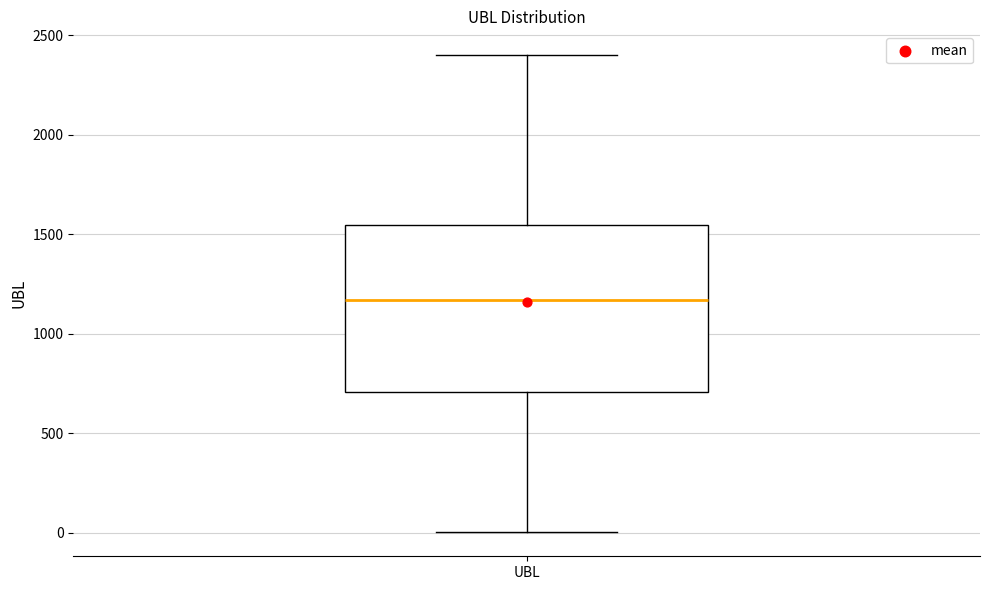

Transcribe this box plot: give where the median line is, the range the box spans, and where the two whiskers end, as read against the y-axis. The values are not printed on the chart, so give them approximately, as read against the axis.

median 1150, box 700 to 1550, whiskers 0 to 2400